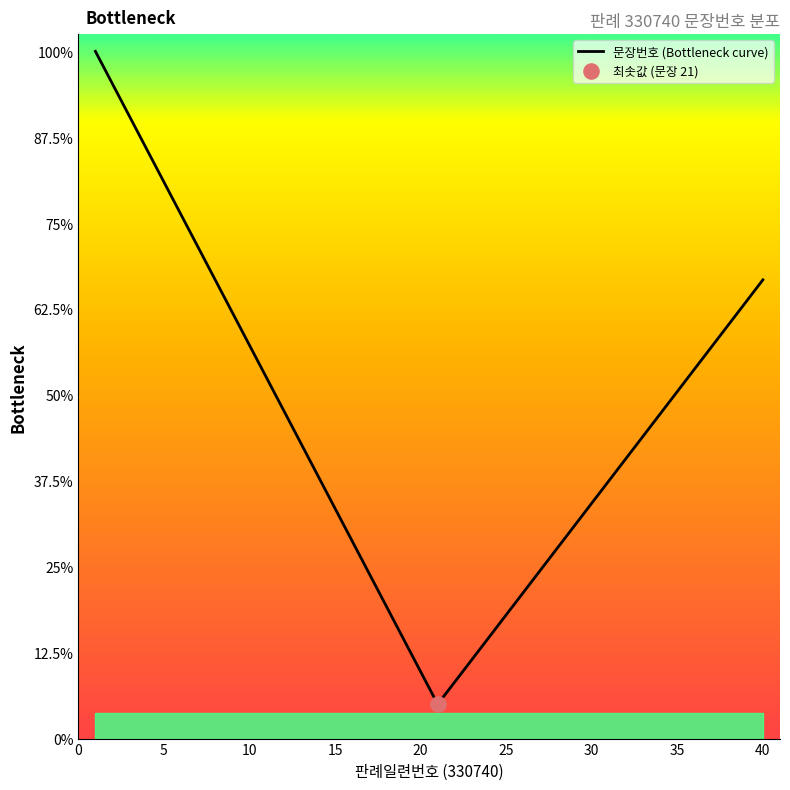

Does the chart have visible grid lines?

No